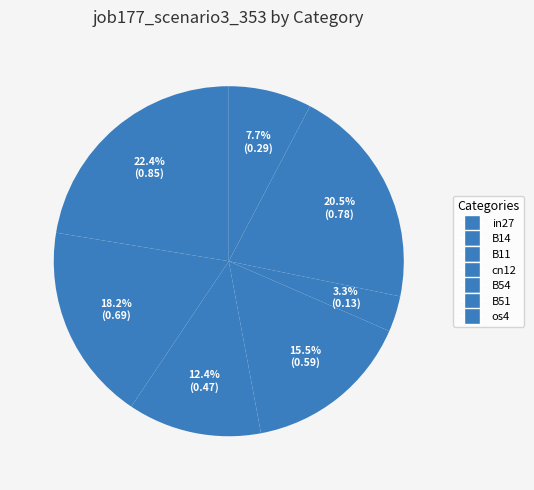

Between cn12 and B51, which is larger?

B51